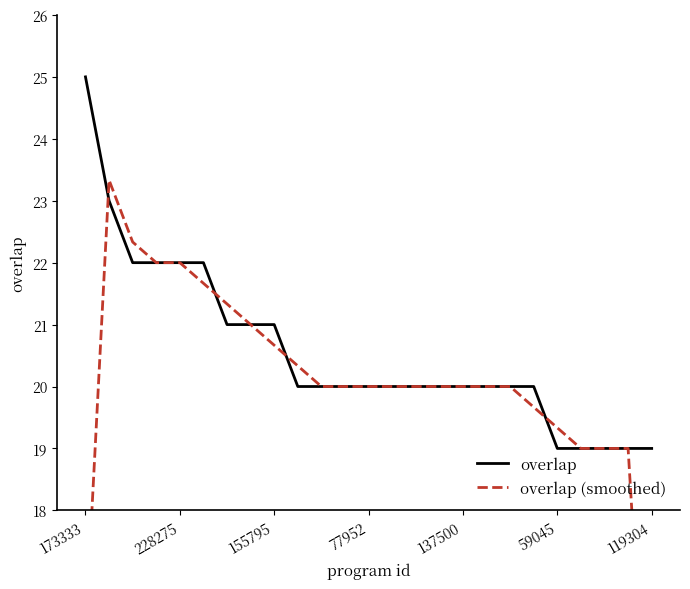

True or false: overlap has a value of 25 at 173333.

True